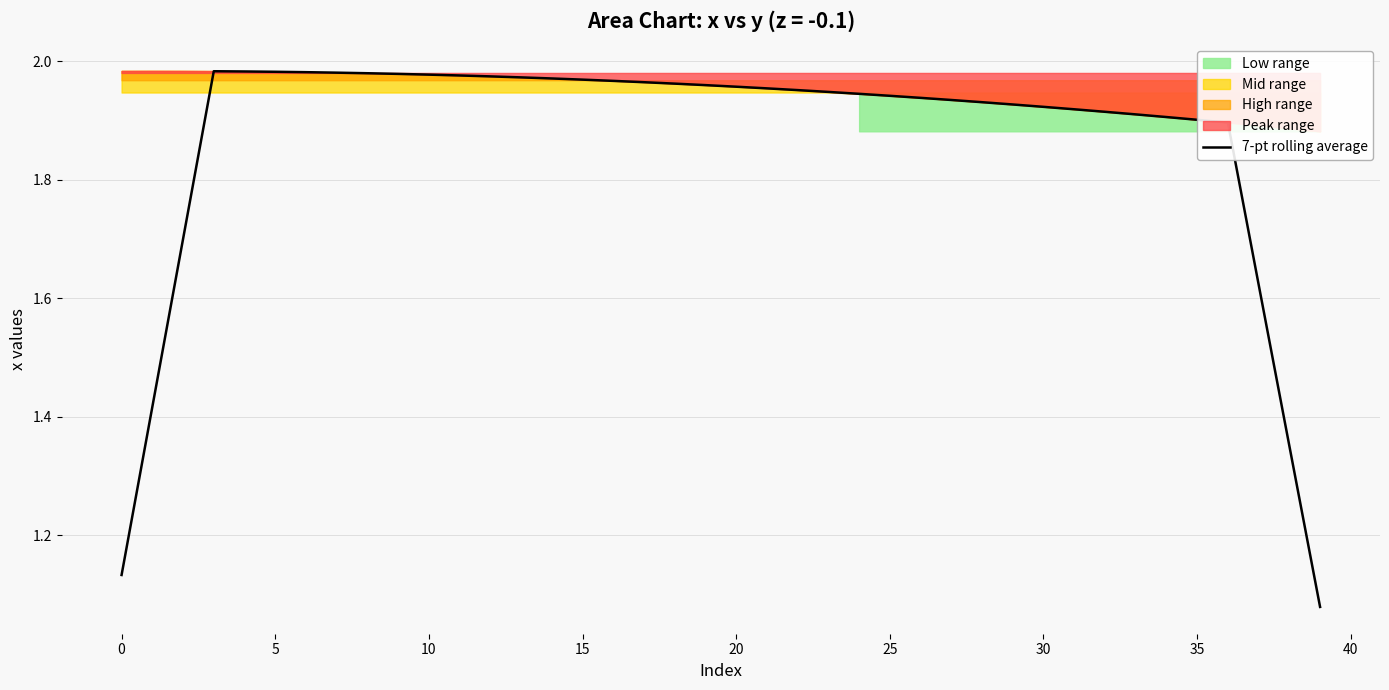

Which category has the lowest value across all series?

39